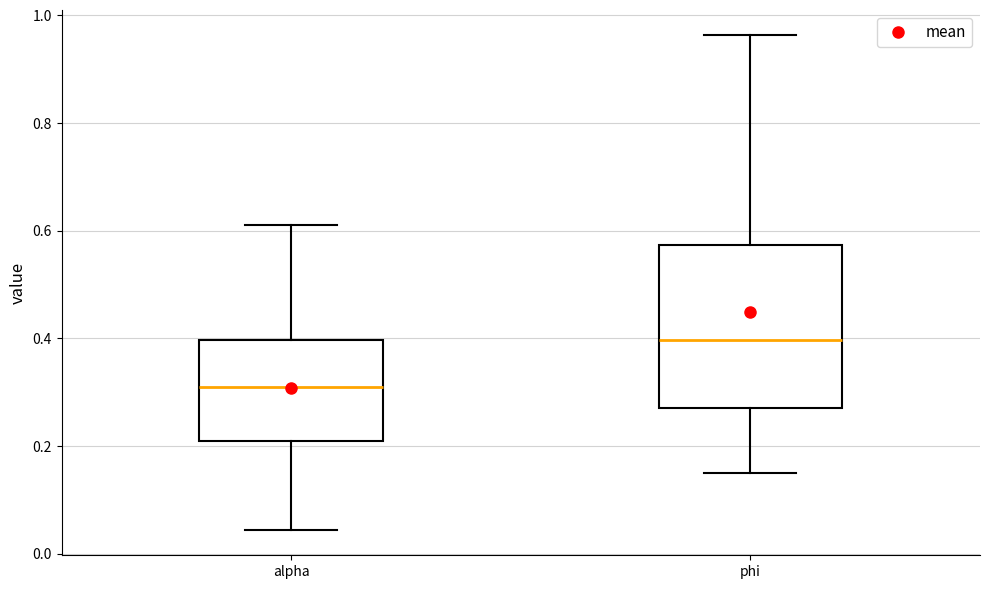

Reading left to right, read every box against the y-axis: the position of its median line, the range the box covers, and the ends of its whiskers. The values are not printed on the chart, so give them approximately, as read against the axis.

alpha: median 0.30, box 0.20 to 0.40, whiskers 0.04 to 0.60
phi: median 0.40, box 0.28 to 0.58, whiskers 0.14 to 0.96